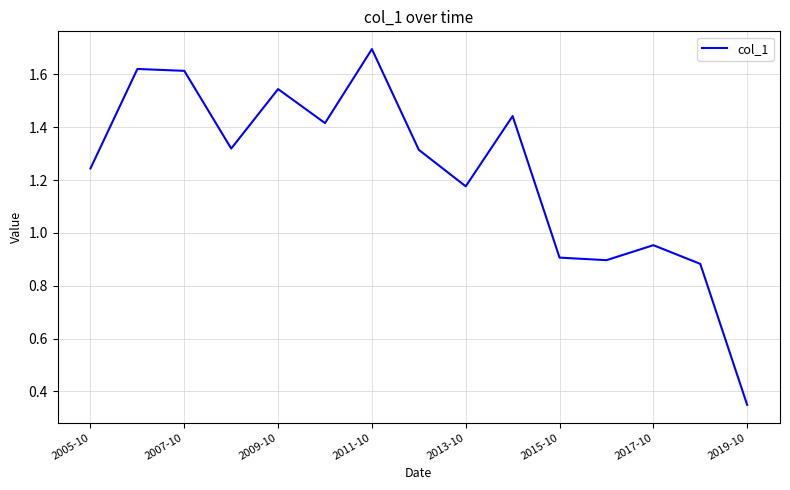

What is the maximum value shown in the chart?

1.7